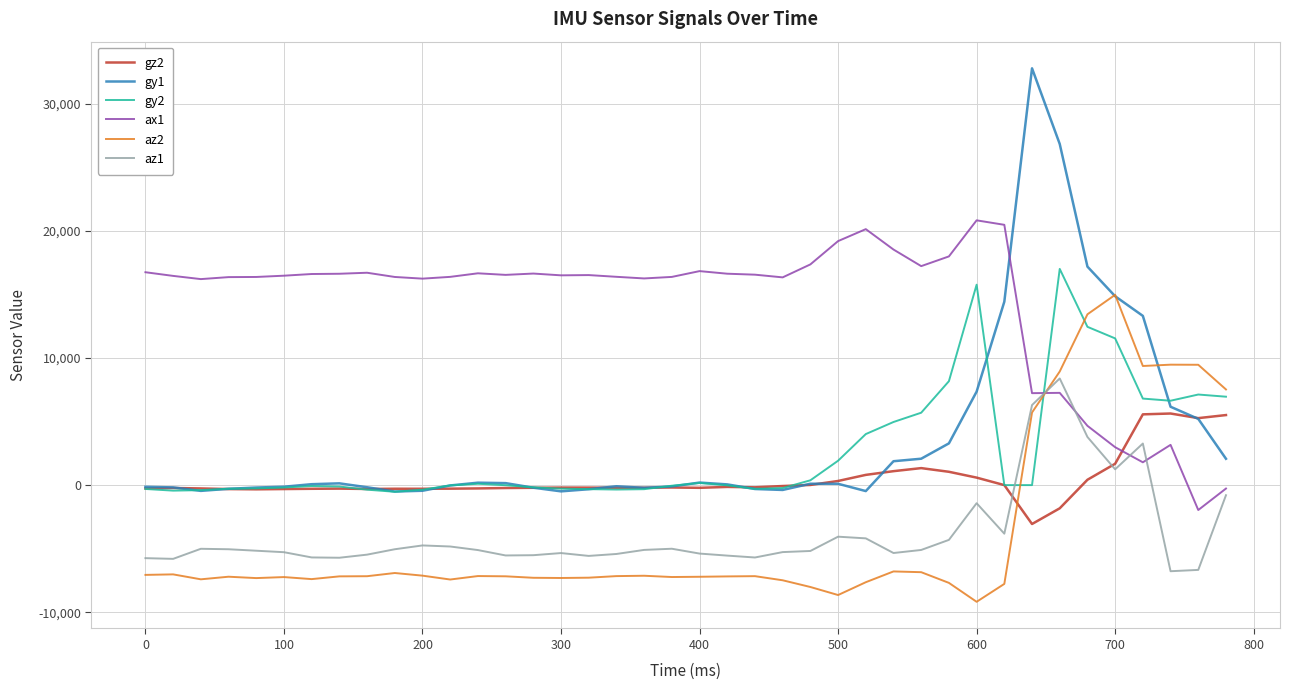

List the series in order of their peak value, lowest first.

gz2, az1, az2, gy2, ax1, gy1